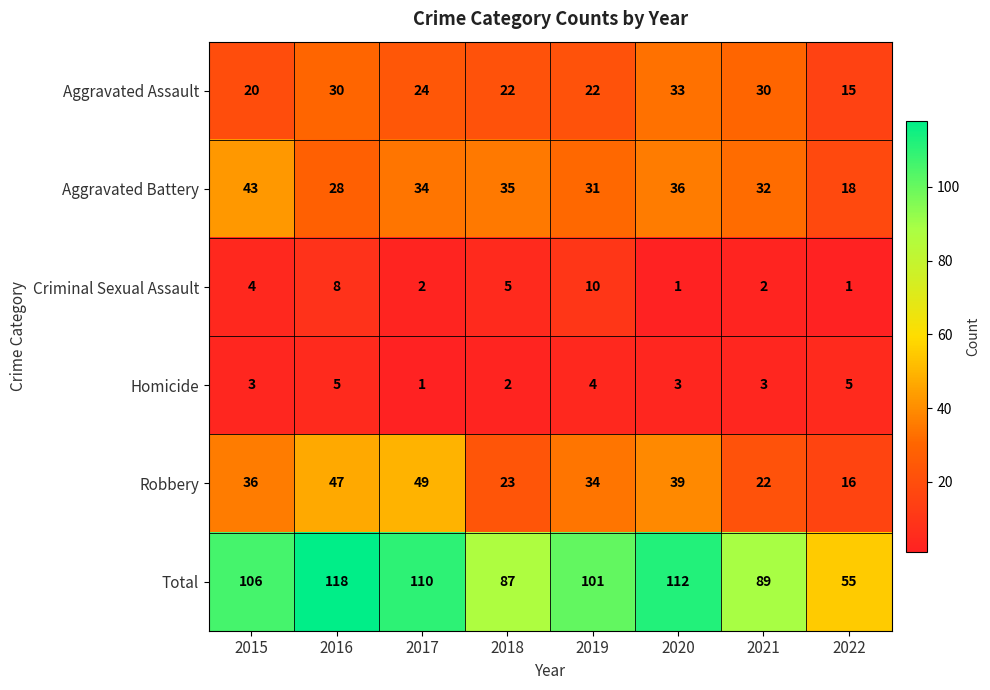

Where is Criminal Sexual Assault nearest to the value 5?

2018